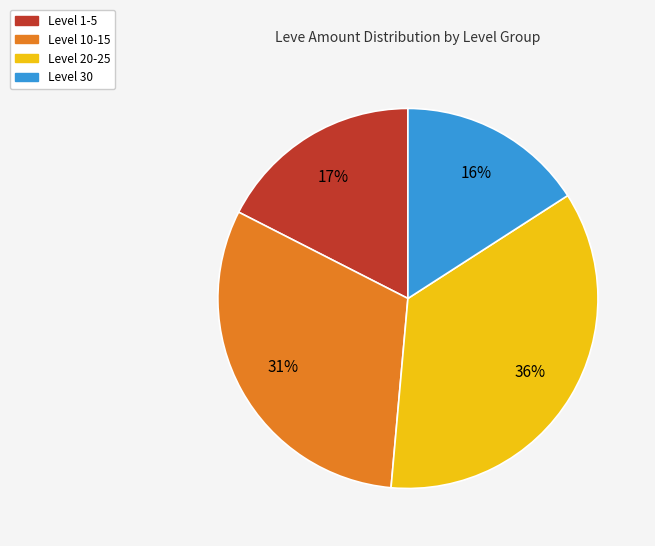

To the nearest percent, what is the average slice percentage?

25%